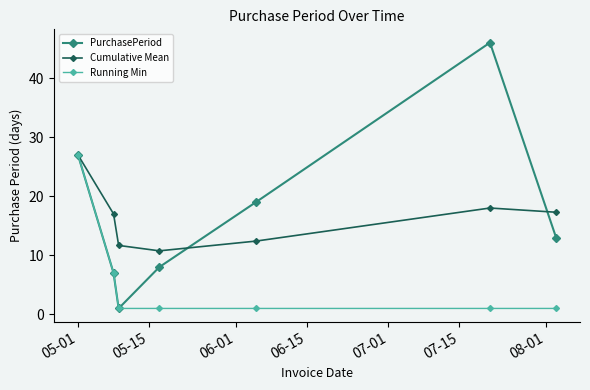

Does the chart display data point markers on the line(s)?

Yes